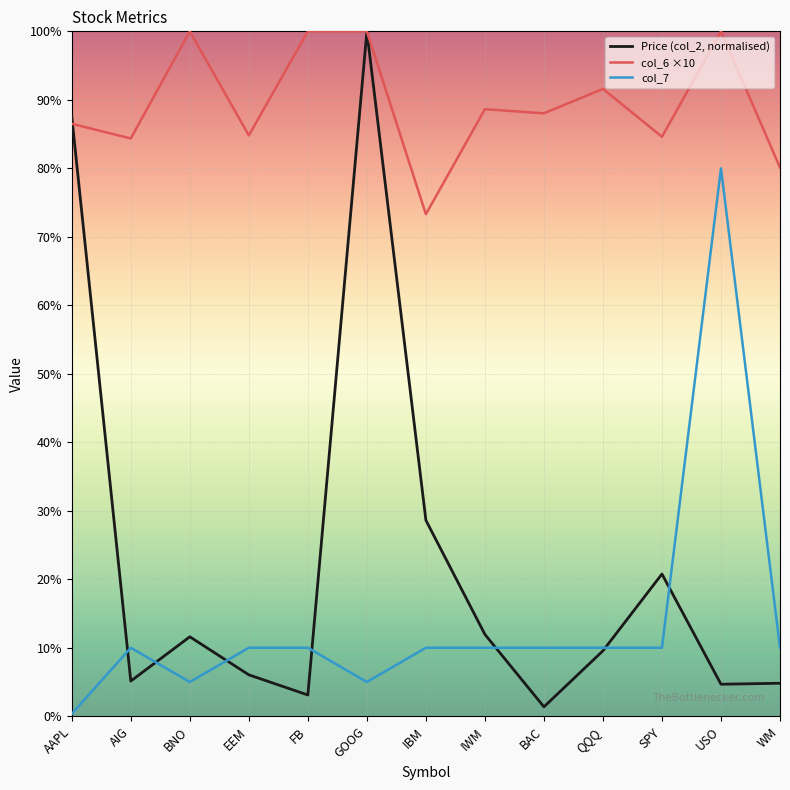

What is the maximum value for col_7?

8.0